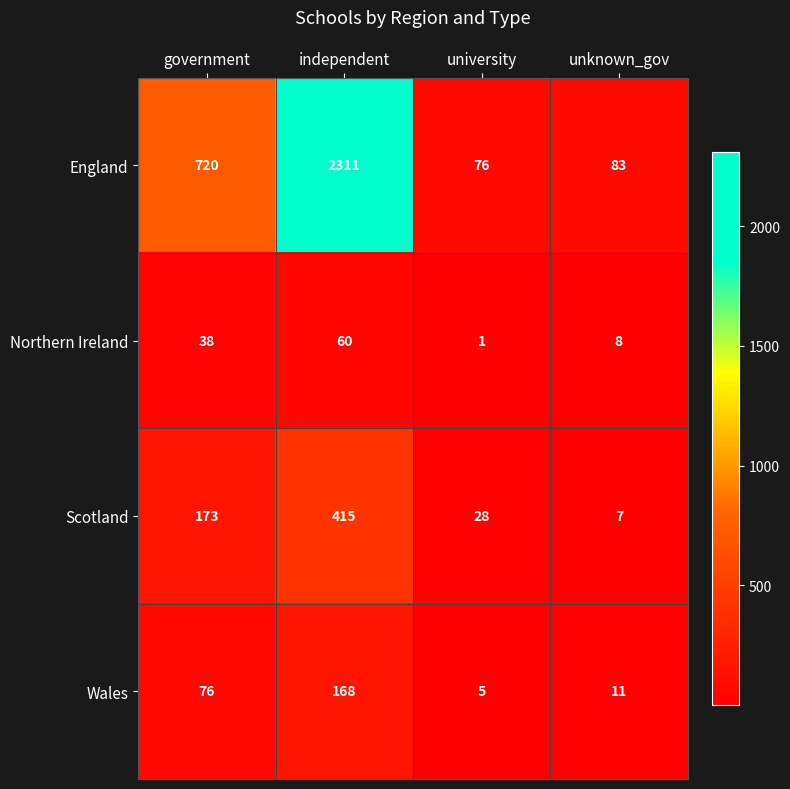

List the labels in order of England value, largest first.

independent, government, unknown_gov, university